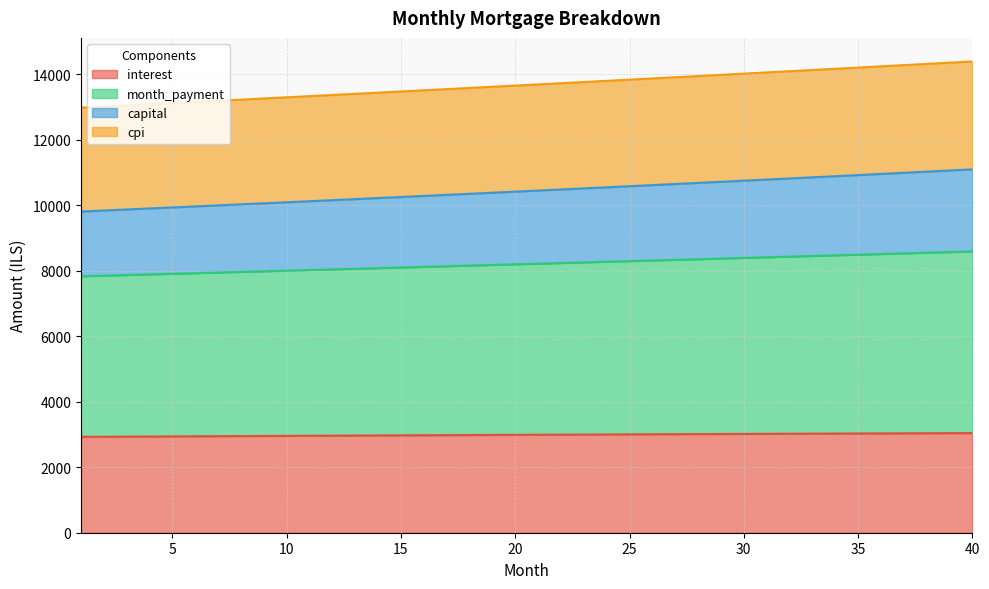

Between 16 and 37, which is larger?

37